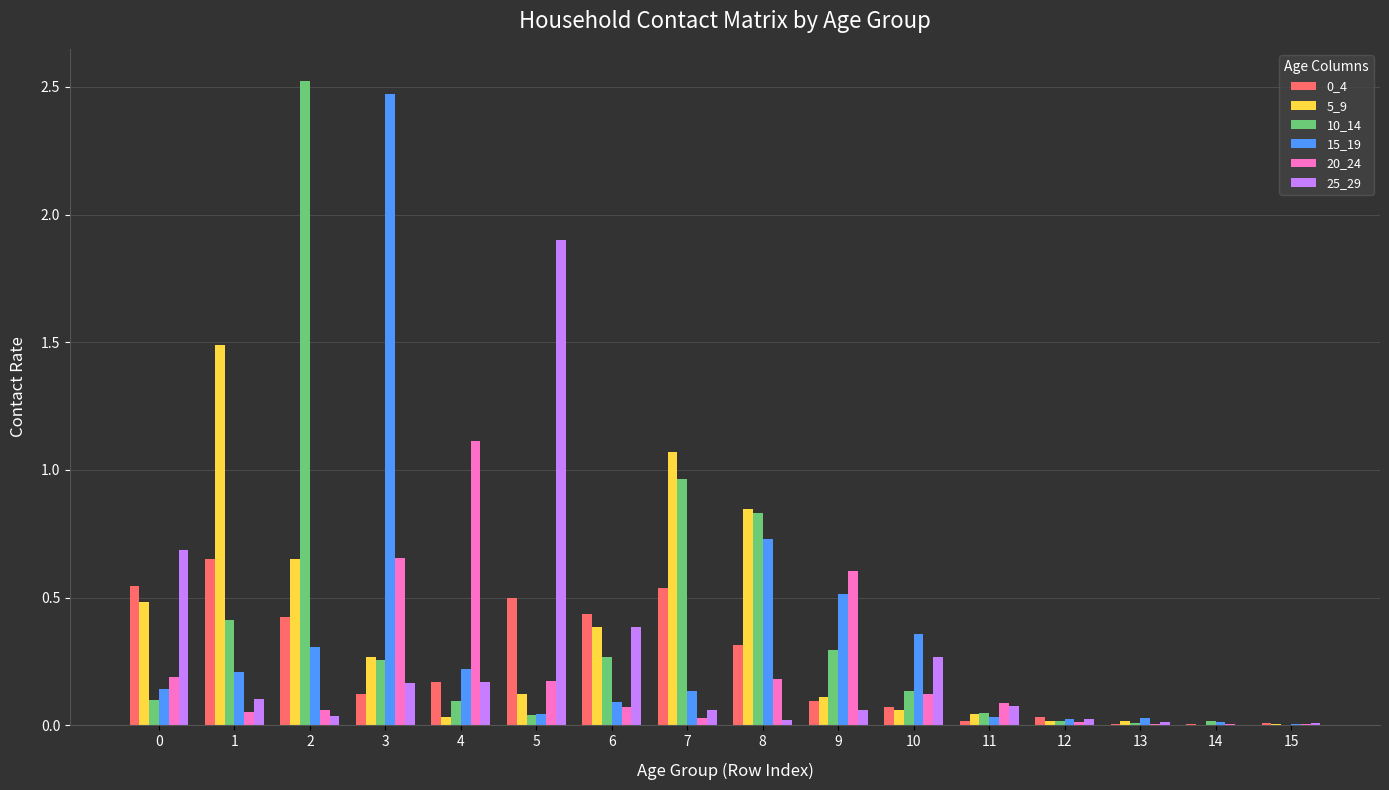

The 25_29 series shows 0.3 at 0. True or false?

False